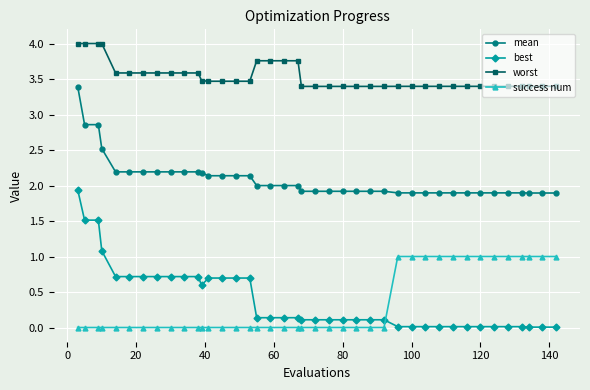

Which series has the largest total across all categories?

worst